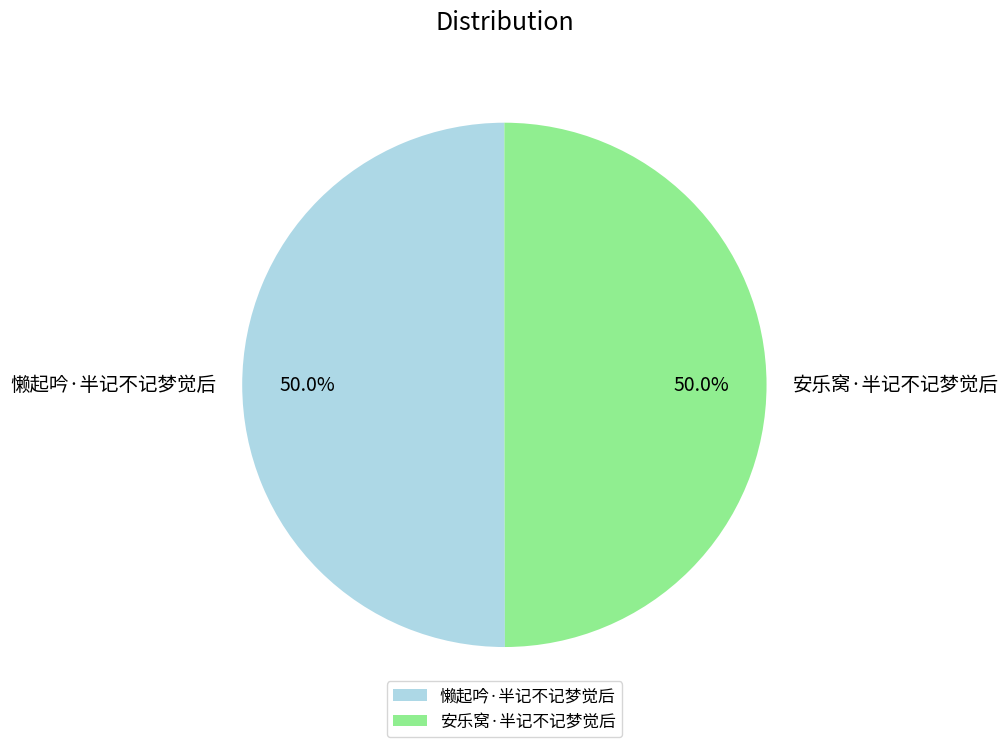

Is it true that 安乐窝·半记不记梦觉后 is 50% of the pie?

True